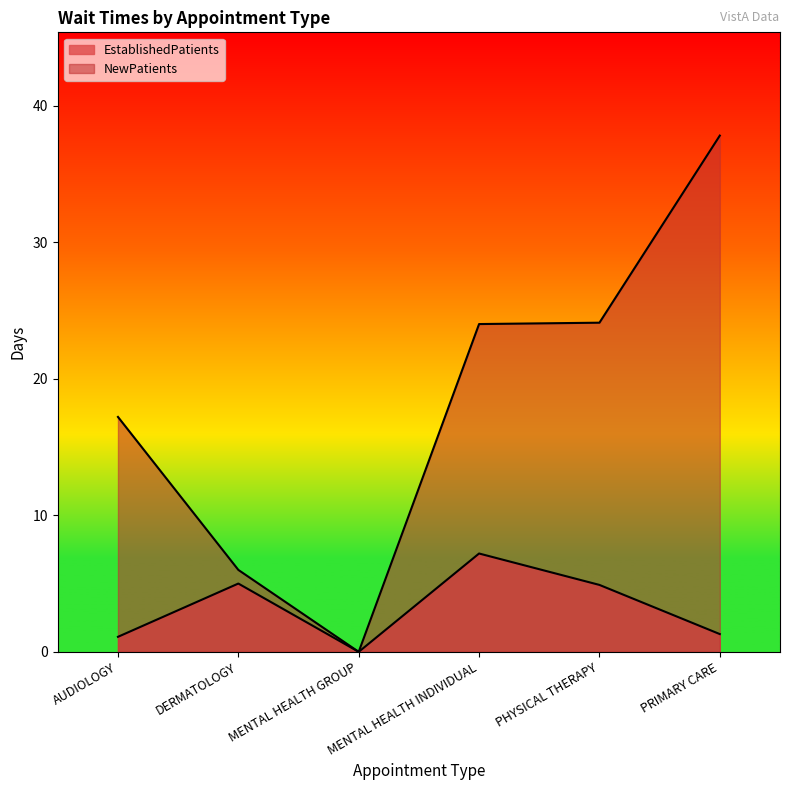

Where is NewPatients nearest to the value 18?

AUDIOLOGY